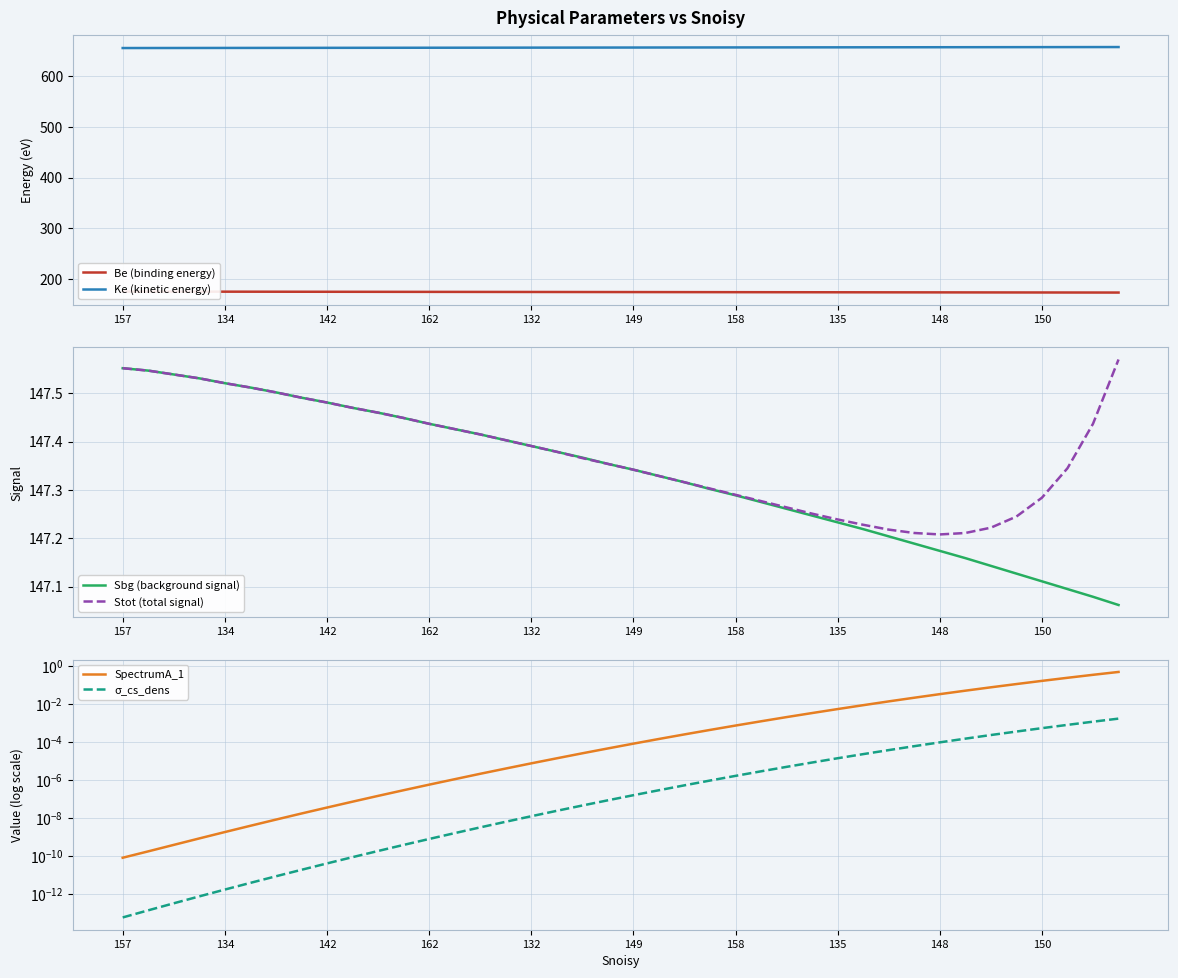

How many series are shown in this chart?

6